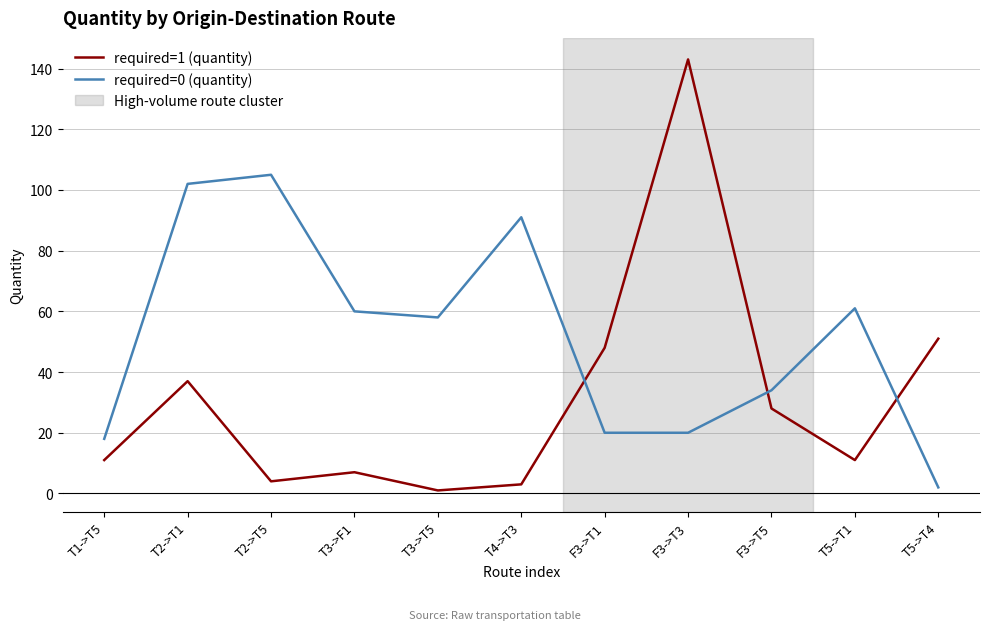

At which category is the sum across all series the highest?

F3->T3